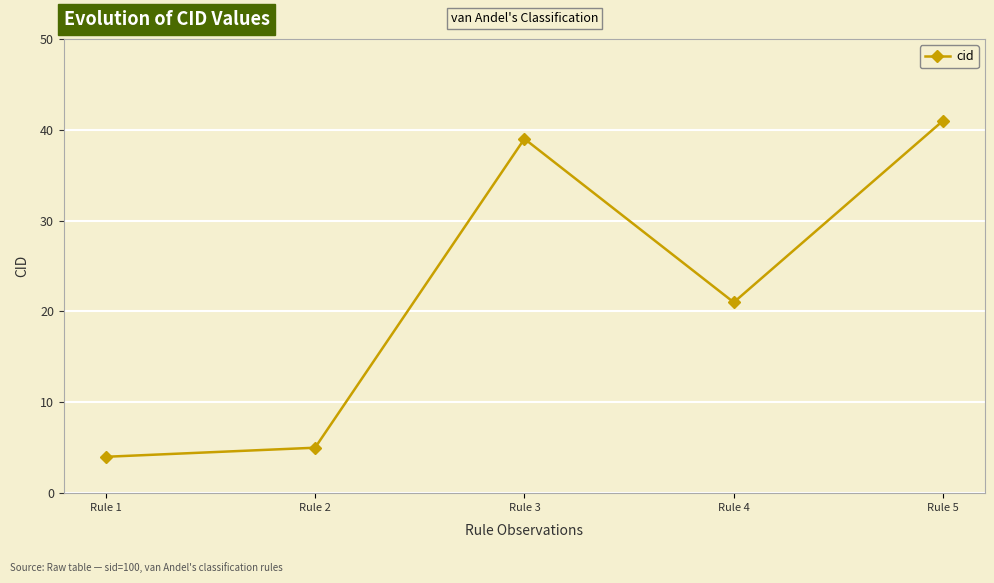

What is the difference between the second highest and second lowest values?

34